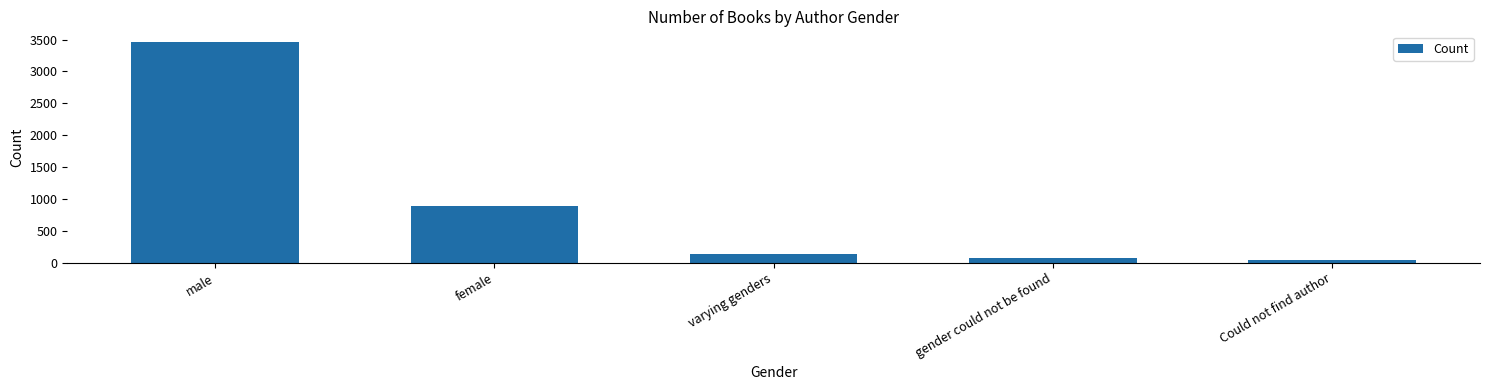

Reading left to right, transcribe all the data shown in this chart.

3456	892	134	78	42